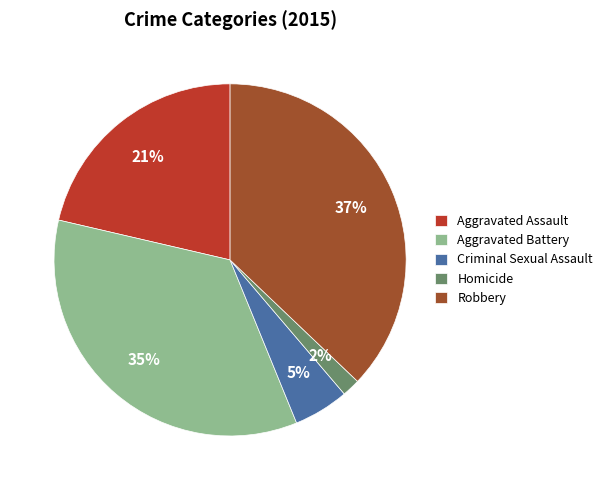

To the nearest percent, what is the difference between the Robbery and Homicide slice percentages?

35%